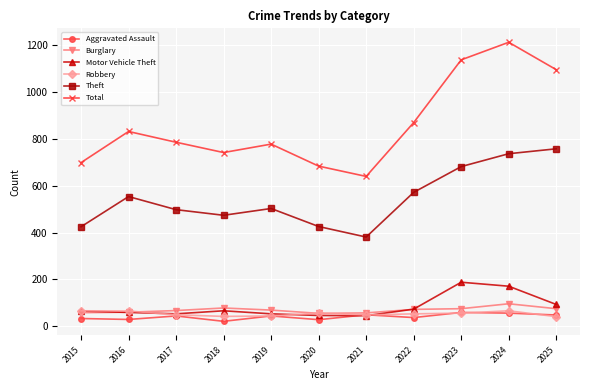

Which series has the largest total across all categories?

Total